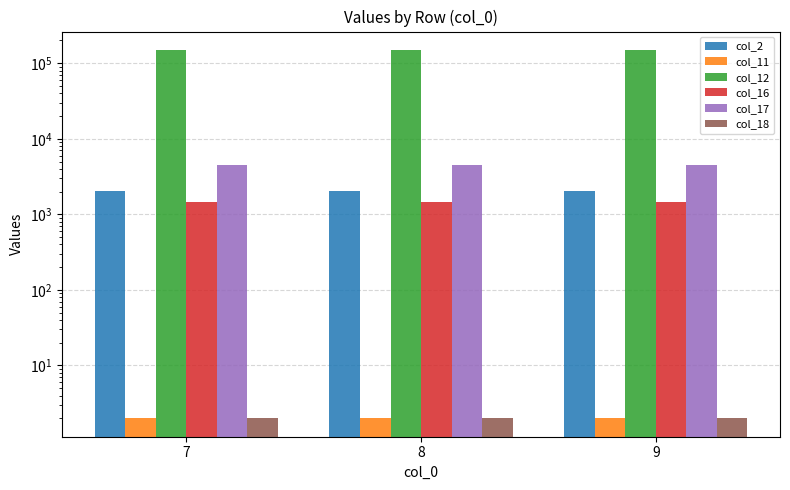

The col_16 series shows 1451 at 8. True or false?

True